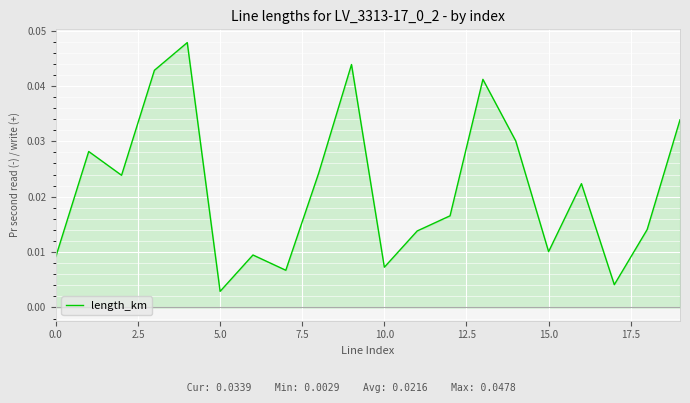

Where is length_km nearest to the value 0?

5.0